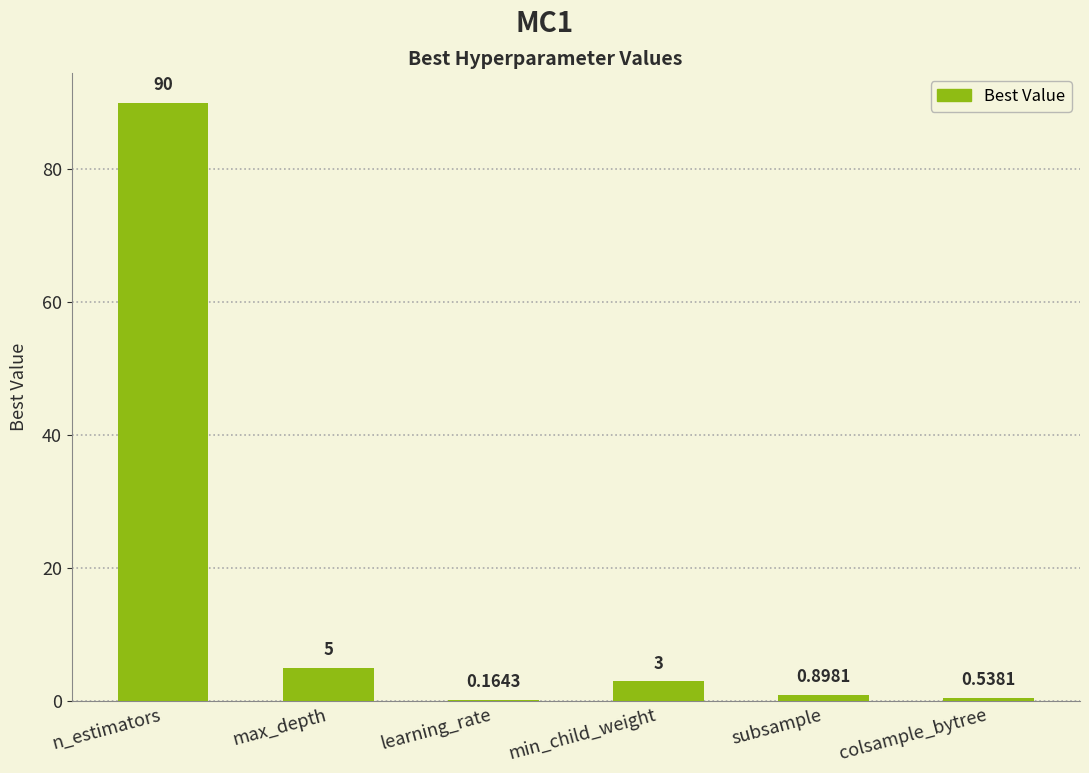

Which has a higher value, n_estimators or max_depth?

n_estimators